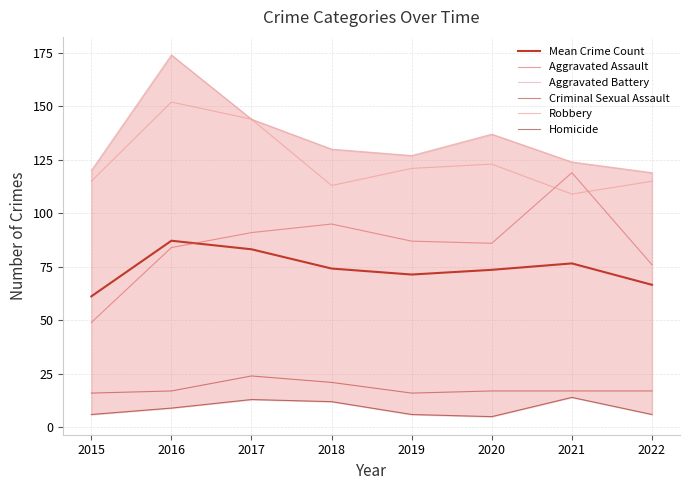

Rank the series at 2017 from highest to lowest value.

Aggravated Battery, Robbery, Aggravated Assault, Mean Crime Count, Criminal Sexual Assault, Homicide